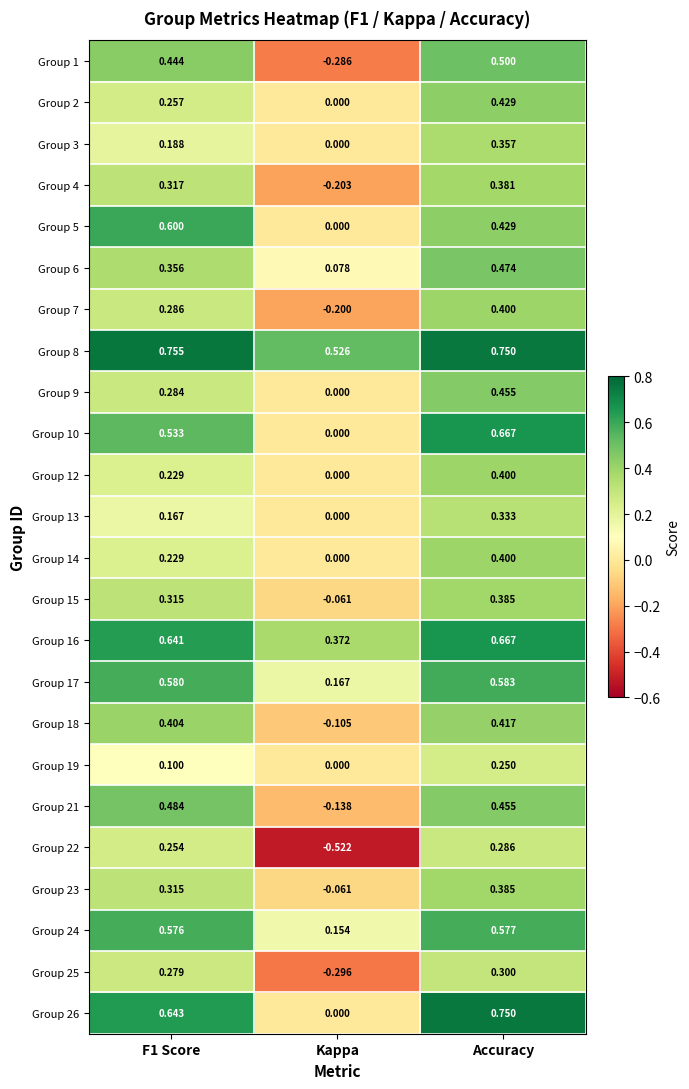

How many series are shown in this chart?

24